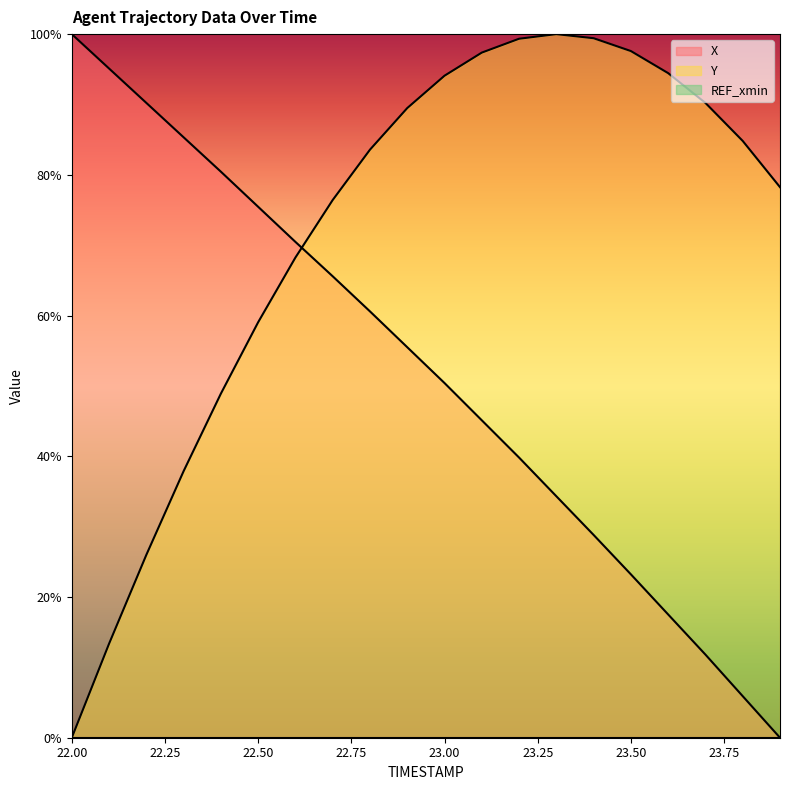

How many interior local peaks does the Y series have?

1